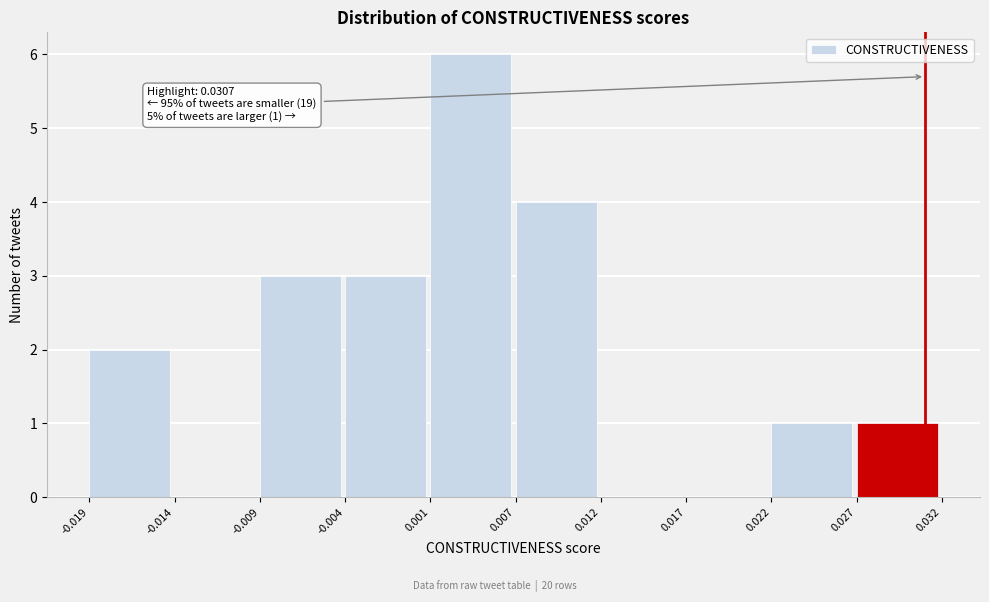

Which range on the x-axis has the tallest bar?

0.001 to 0.007